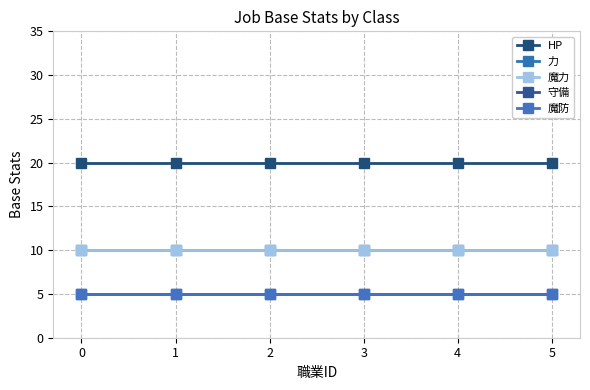

True or false: 力 and 魔防 intersect in this chart.

False